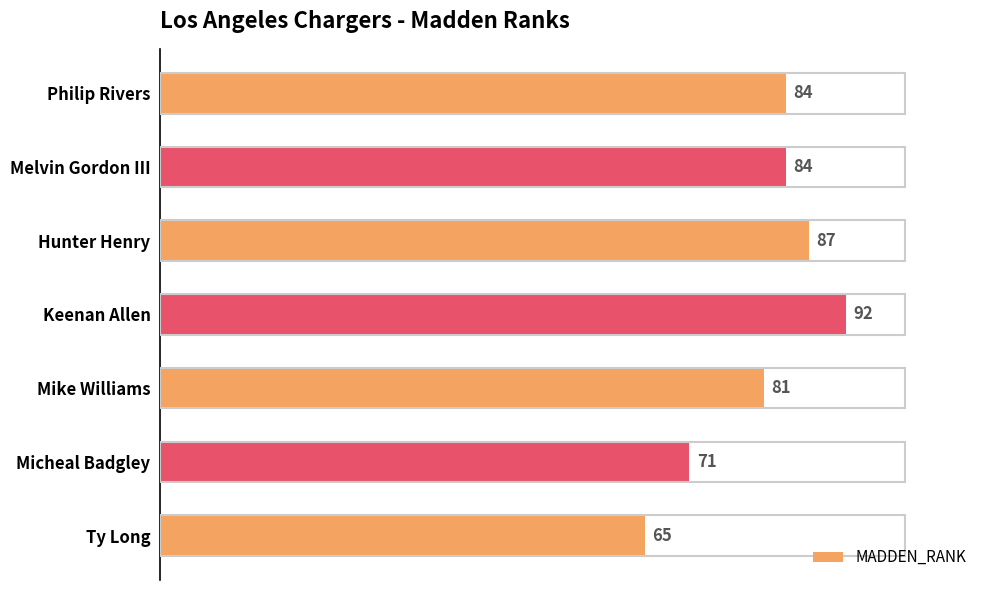

At which category does the chart reach its minimum across all series?

Ty Long